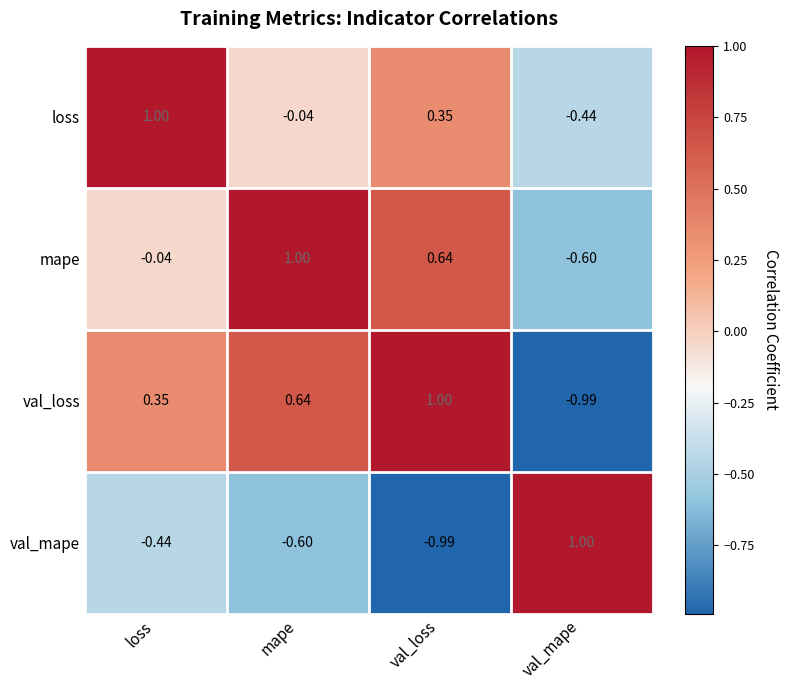

At which label is mape closest to 0?

loss